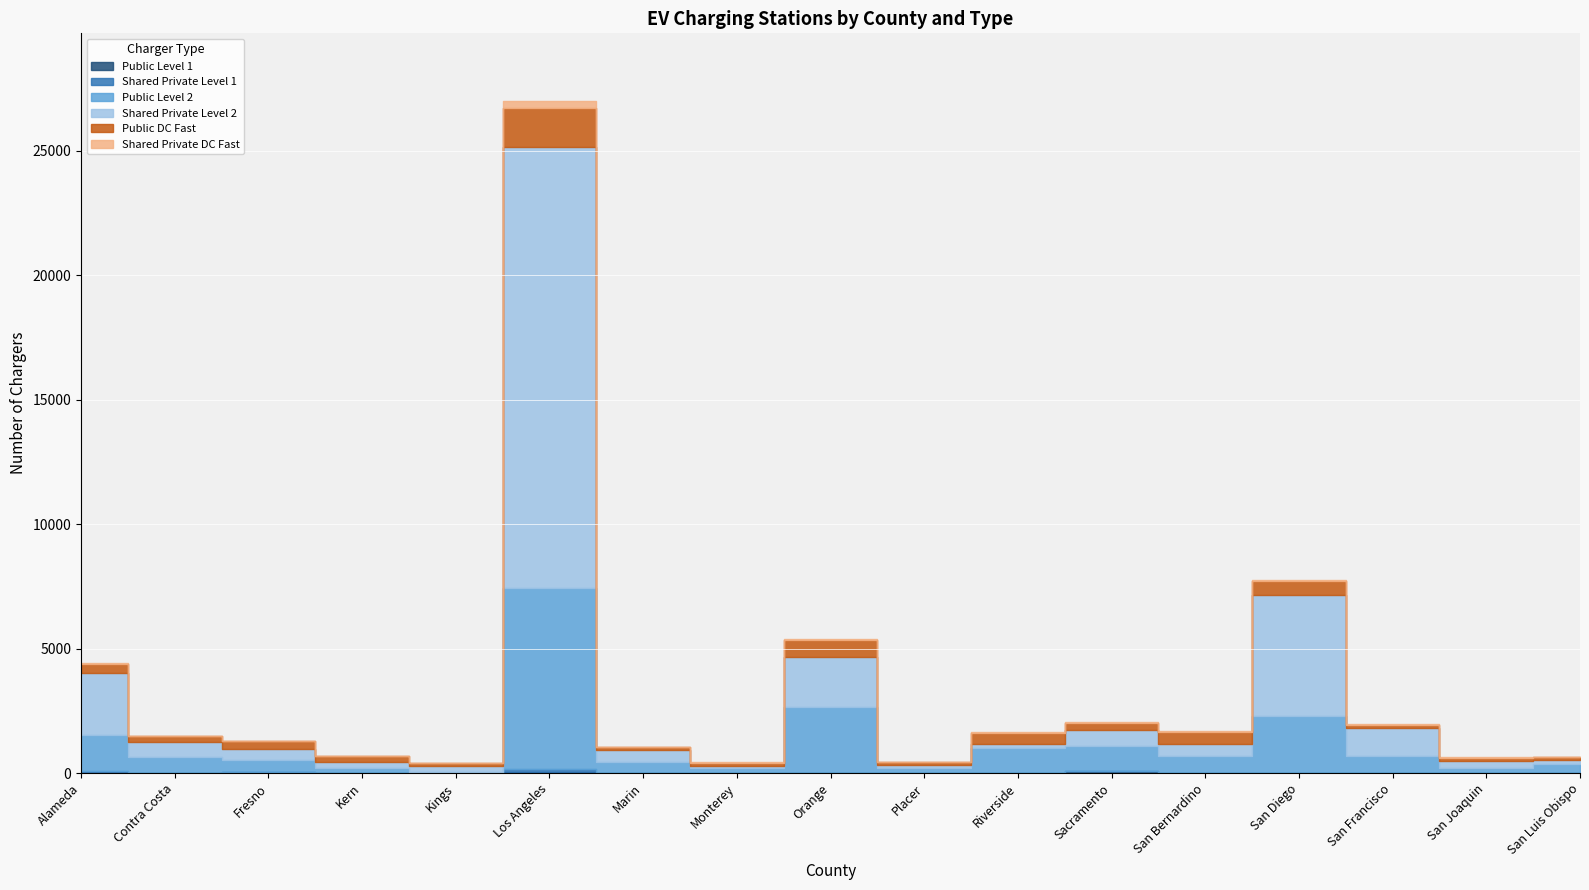

Between Riverside and Orange, which is larger?

Orange